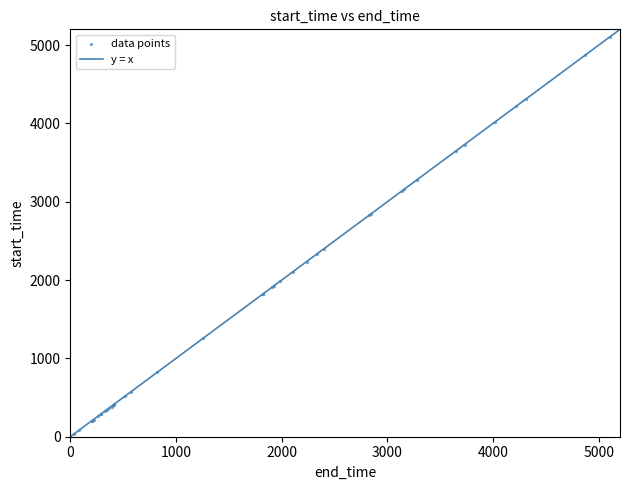

What Y value in the scatter plot is closest to 2567?

2400